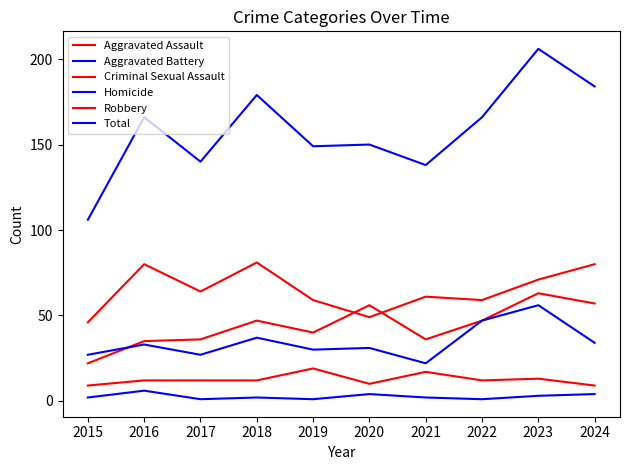

How many data points does each series have?

10